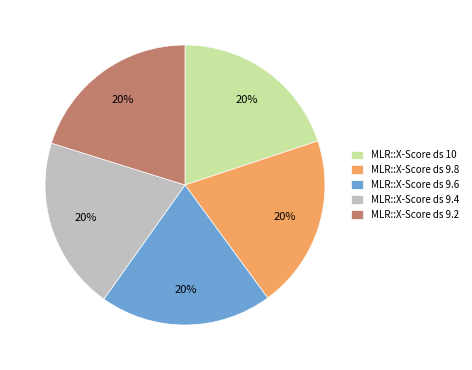

The MLR::X-Score ds 9.4 slice represents 12% of the pie. True or false?

False